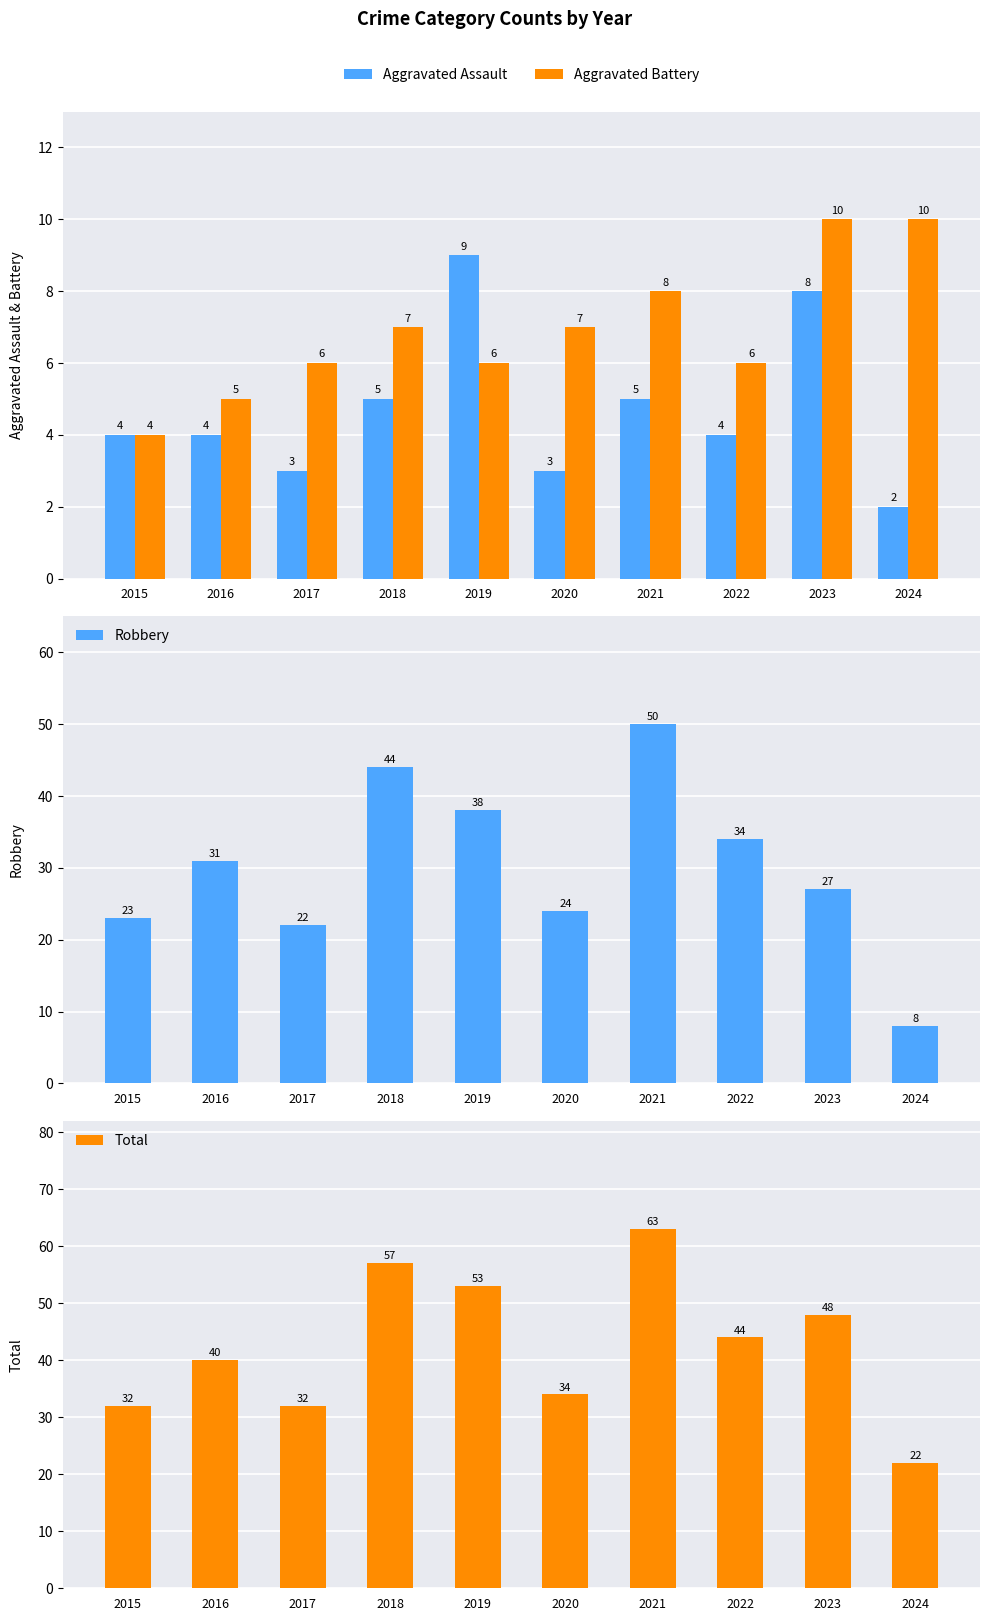

Rank the series by their maximum value, from highest to lowest.

Total, Robbery, Aggravated Battery, Aggravated Assault